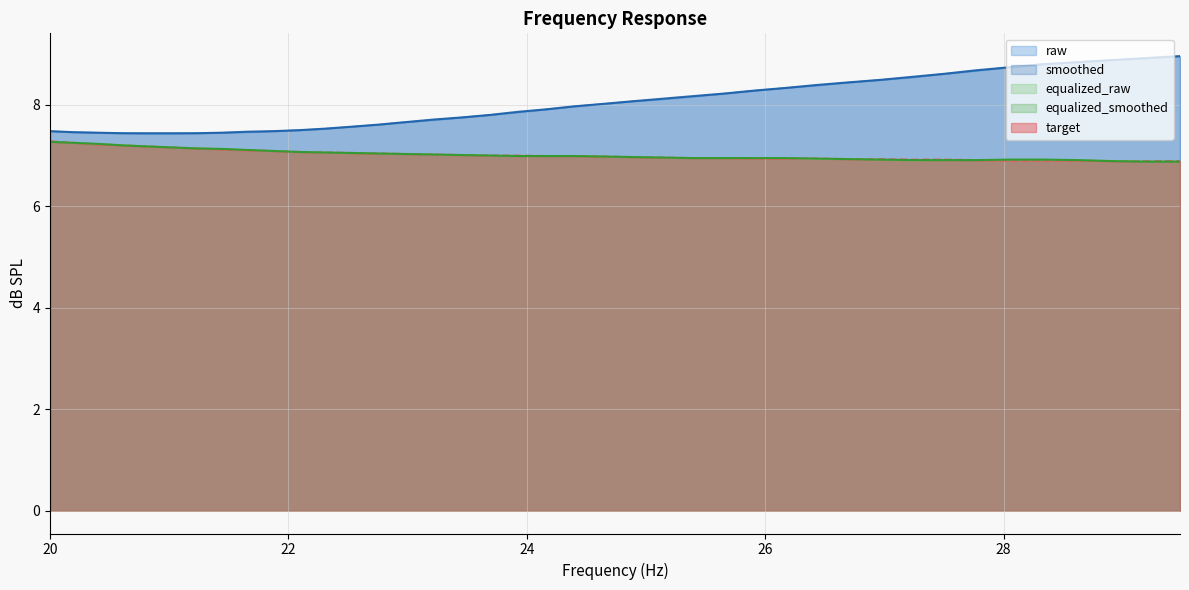

What is the lowest value of the equalized_smoothed series?

6.9